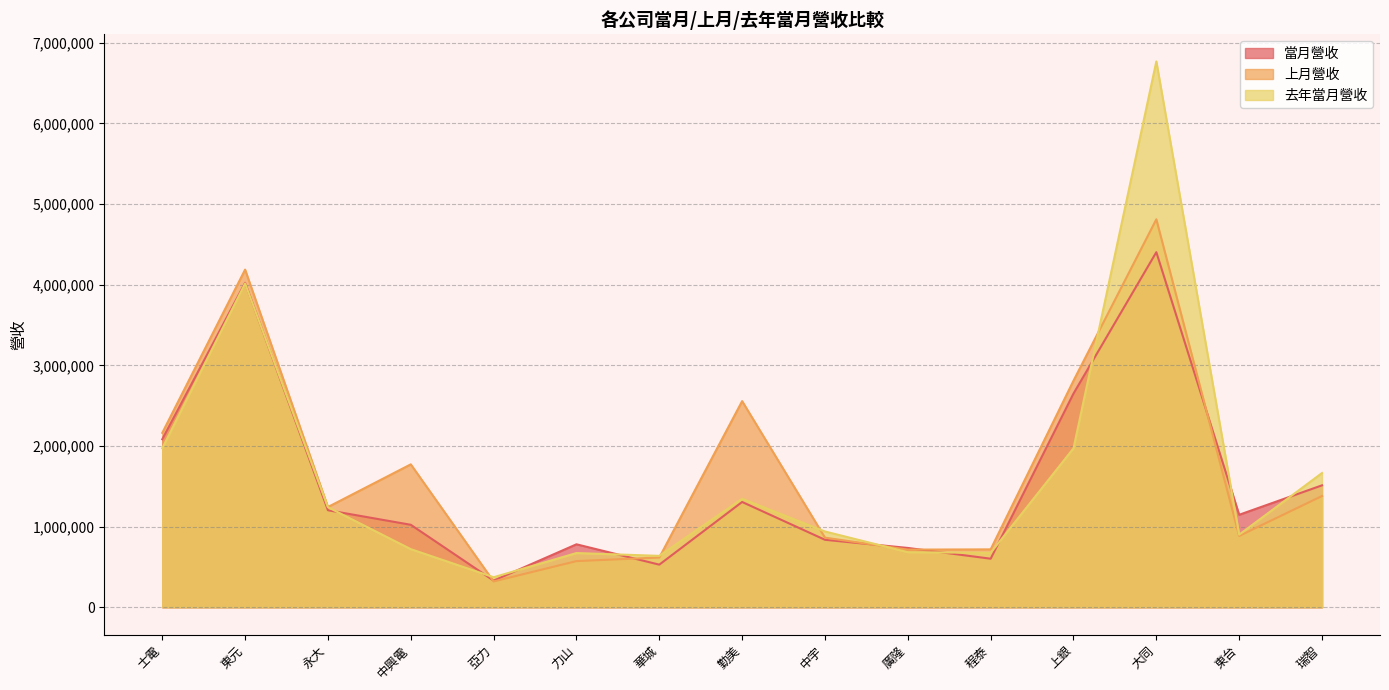

How many values in the 去年當月營收 series exceed 939683?

7